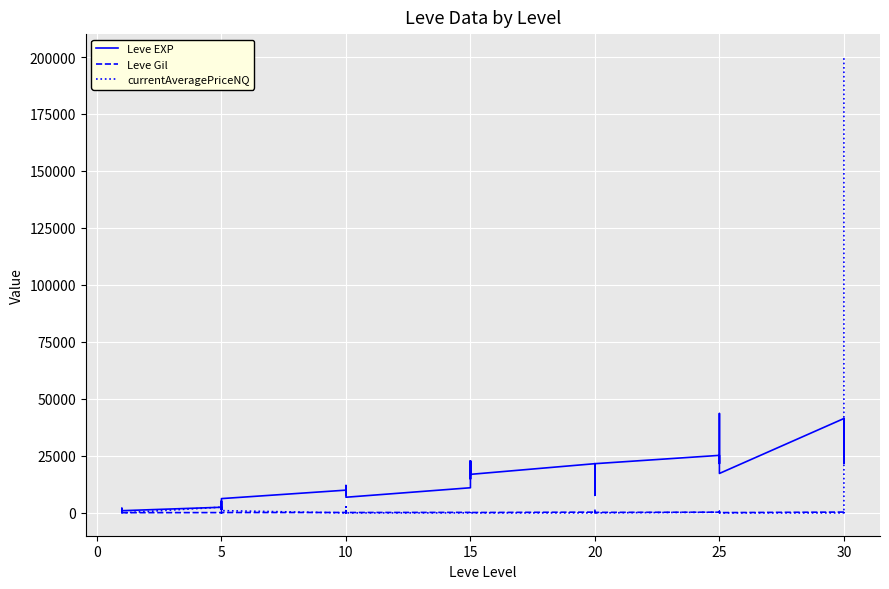

List the series in order of their overall mean, lowest first.

Leve Gil, currentAveragePriceNQ, Leve EXP